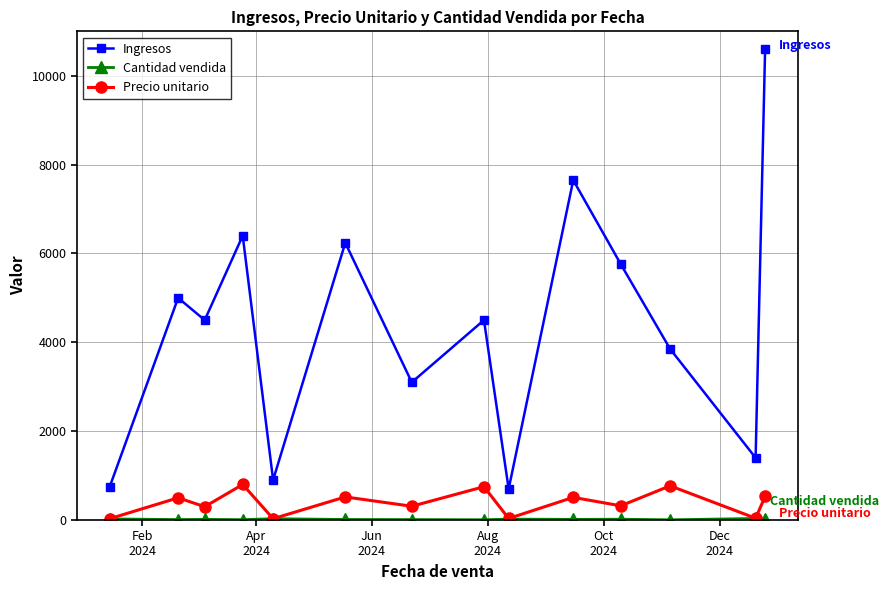

What is the maximum value for Ingresos?

10600